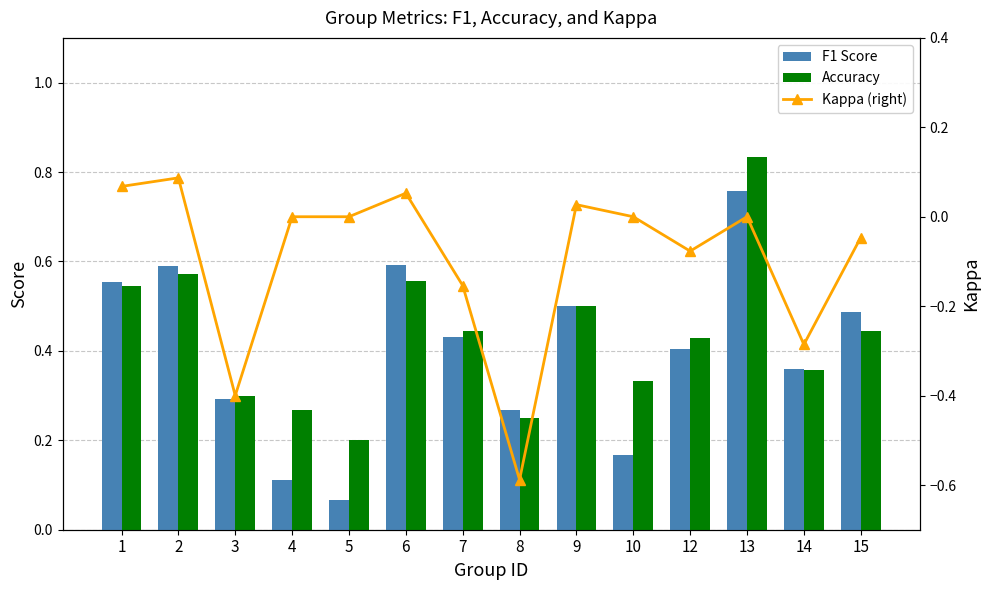

Is it true that F1 Score equals 0.1 at 5?

True